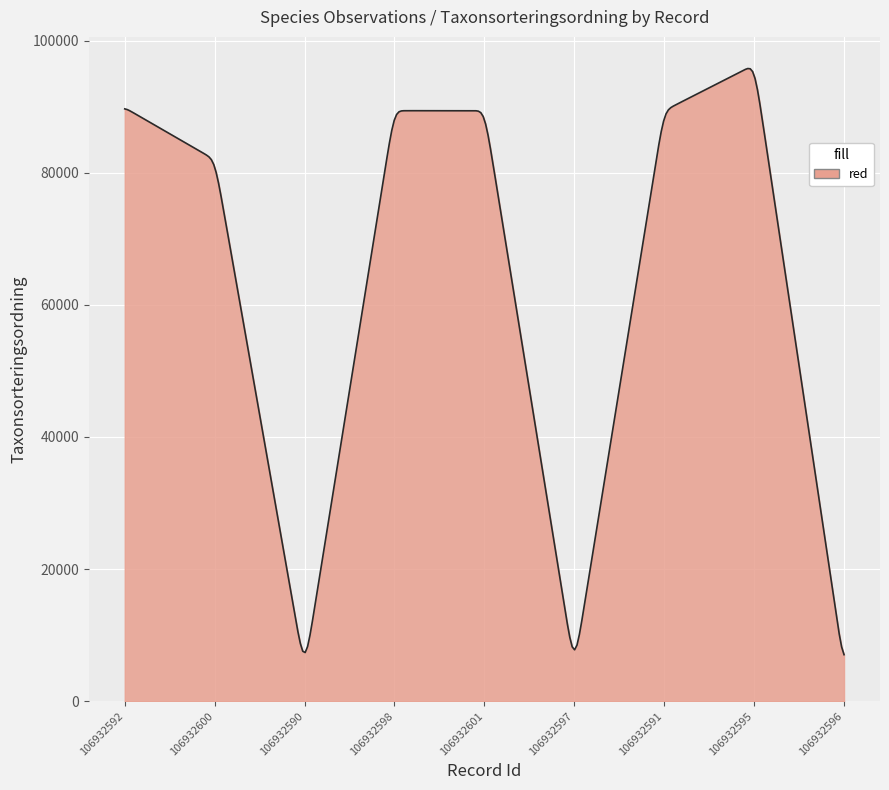

What is the greatest value displayed?

95776.4